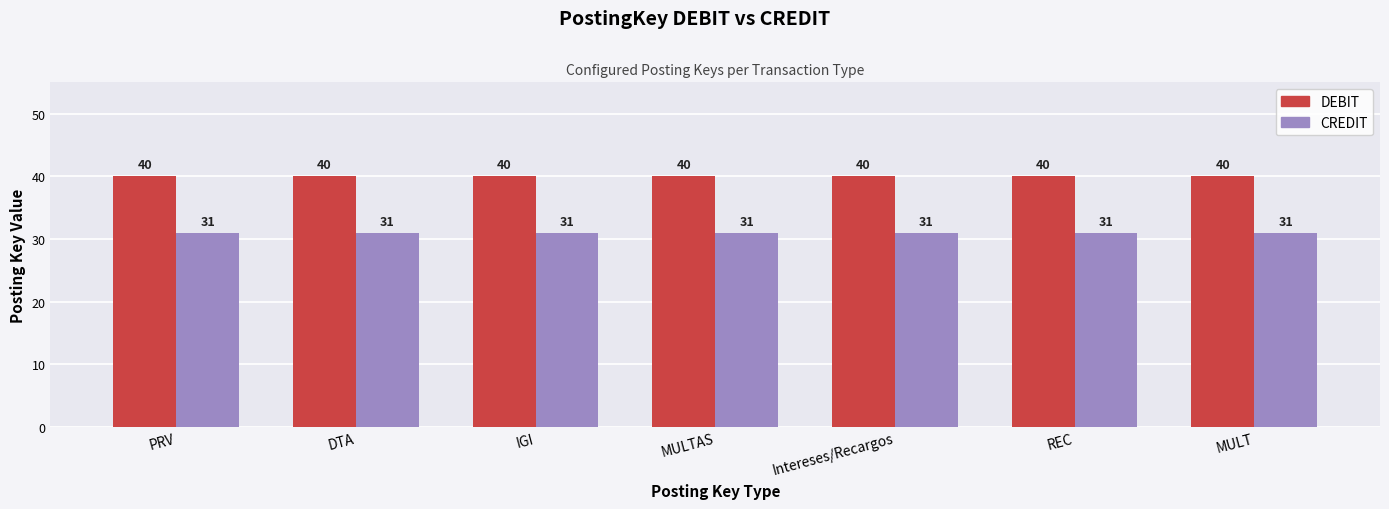

Read the CREDIT value at IGI.

31